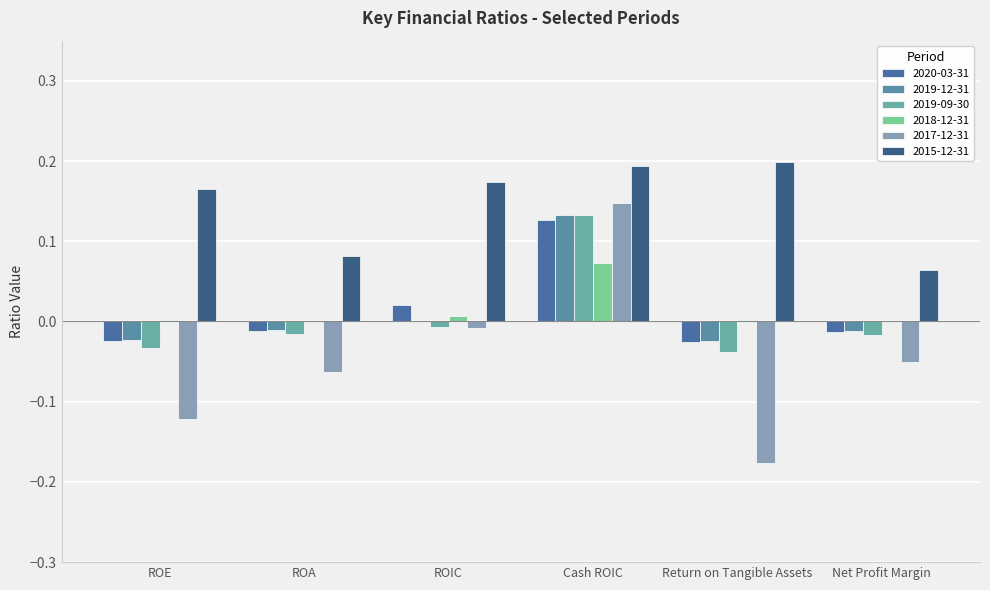

How many data points in 2017-12-31 are above 0?

1